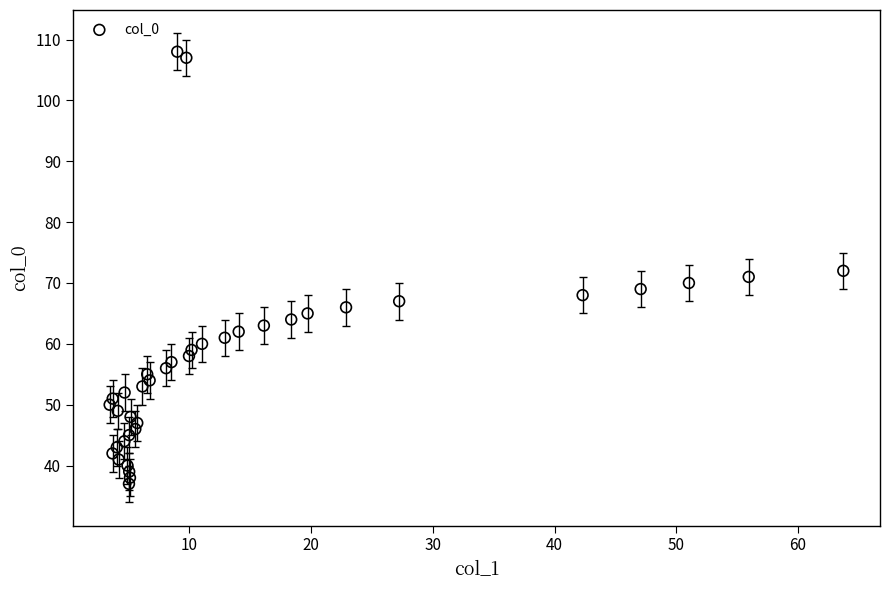

What is the range of Y values (max minus min)?

71